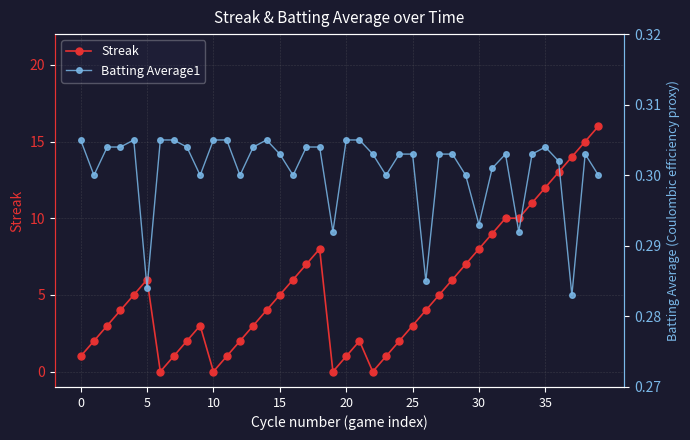

List the series in order of their overall mean, highest first.

Streak, Batting Average1